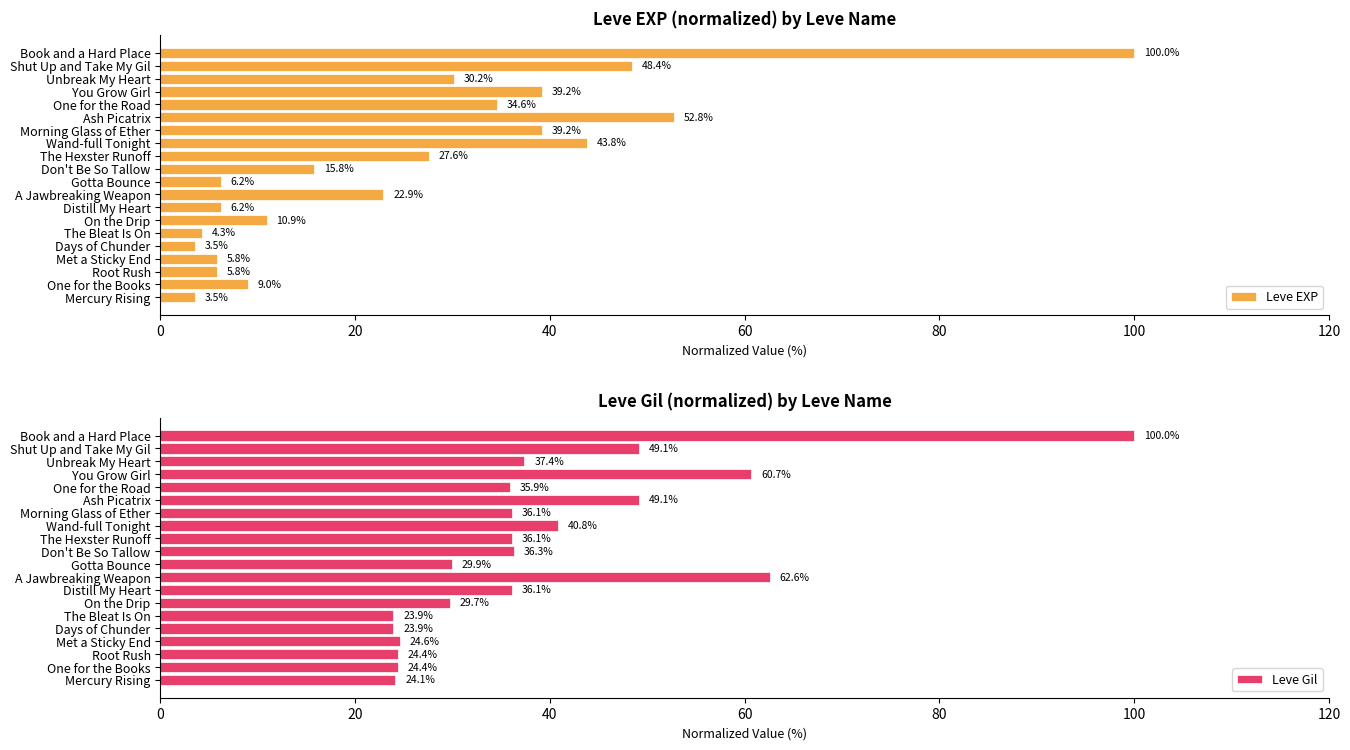

Where is Leve EXP nearest to the value 51?

Ash Picatrix